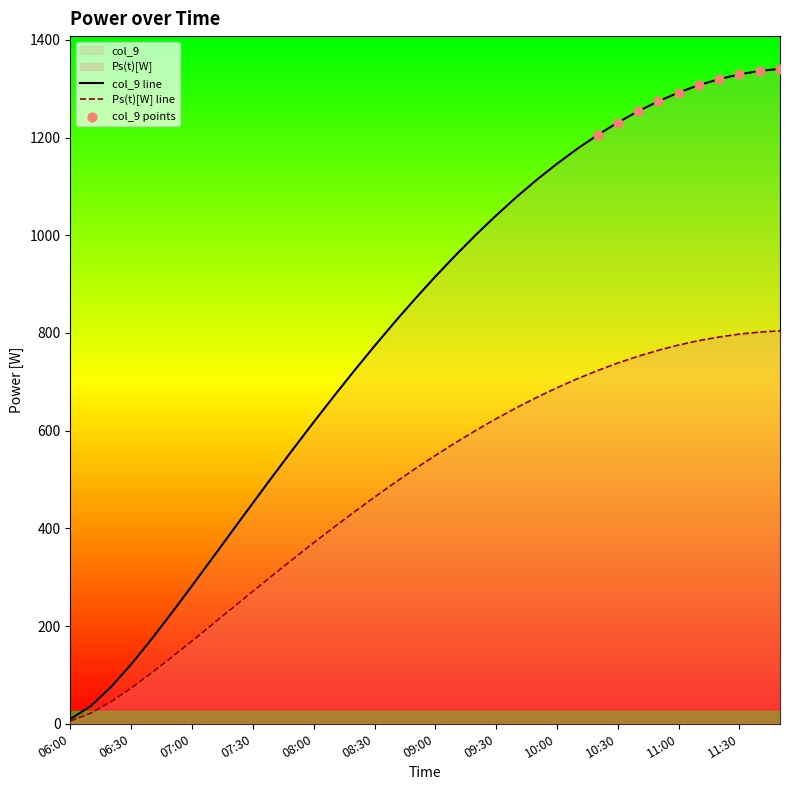

What is the maximum value for Ps(t)[W] line?

804.3